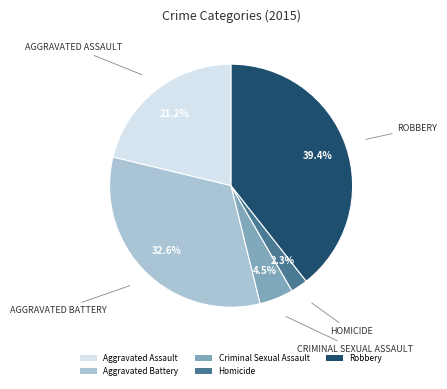

The Robbery slice represents 39% of the pie. True or false?

True